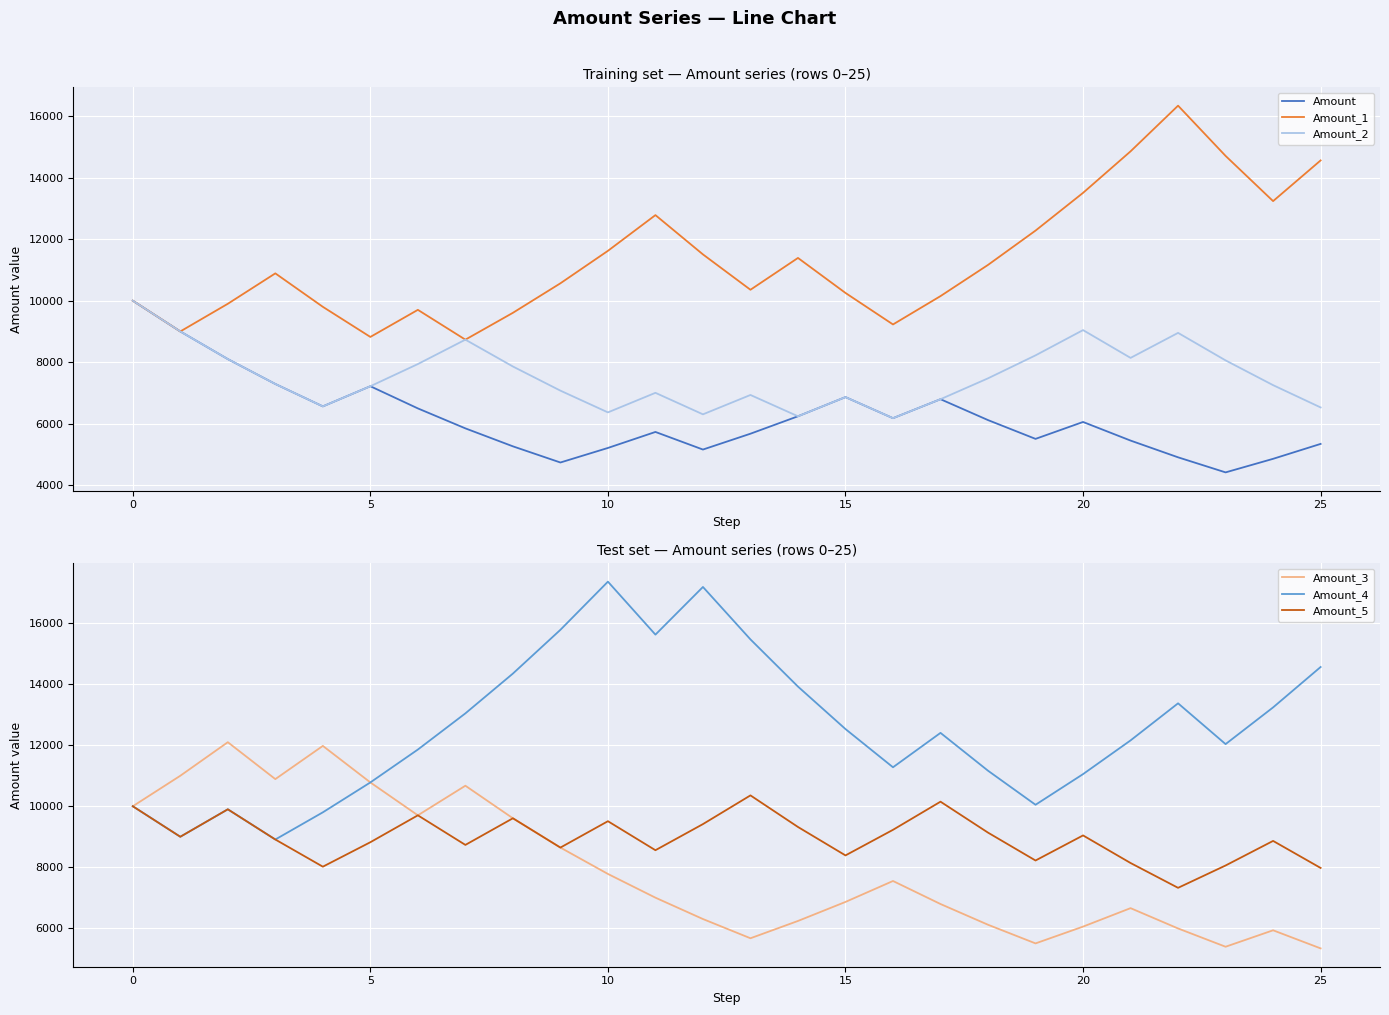

Between 13 and 16, which series saw the biggest shift?

Amount_4